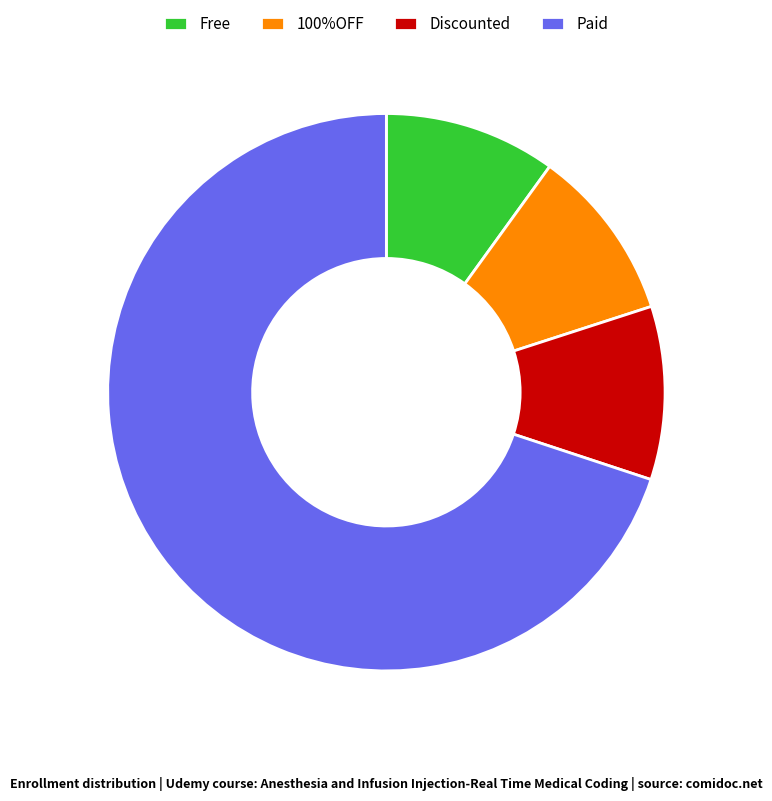

Is it true that Paid is 70% of the pie?

True